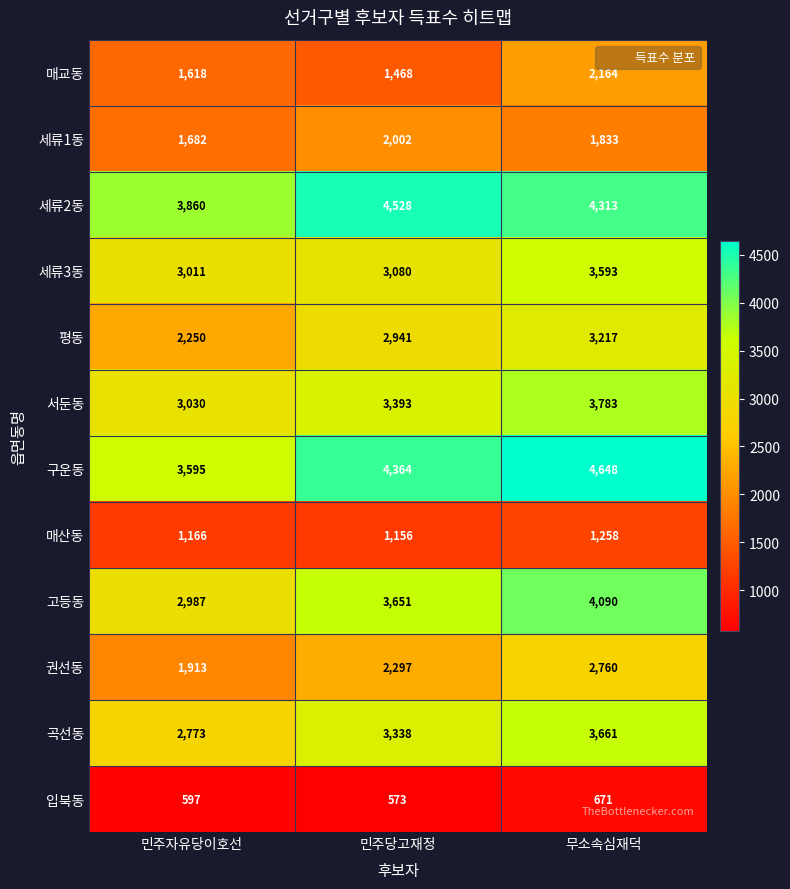

Is it true that 평동 equals 2250 at 민주자유당이호선?

True